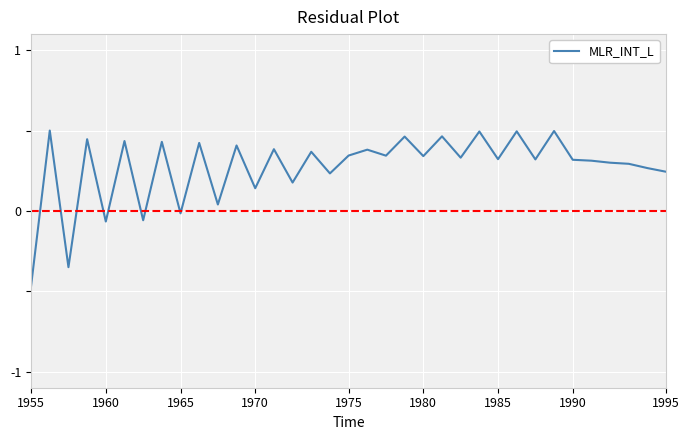

What is the difference between the maximum and minimum values?

1.0